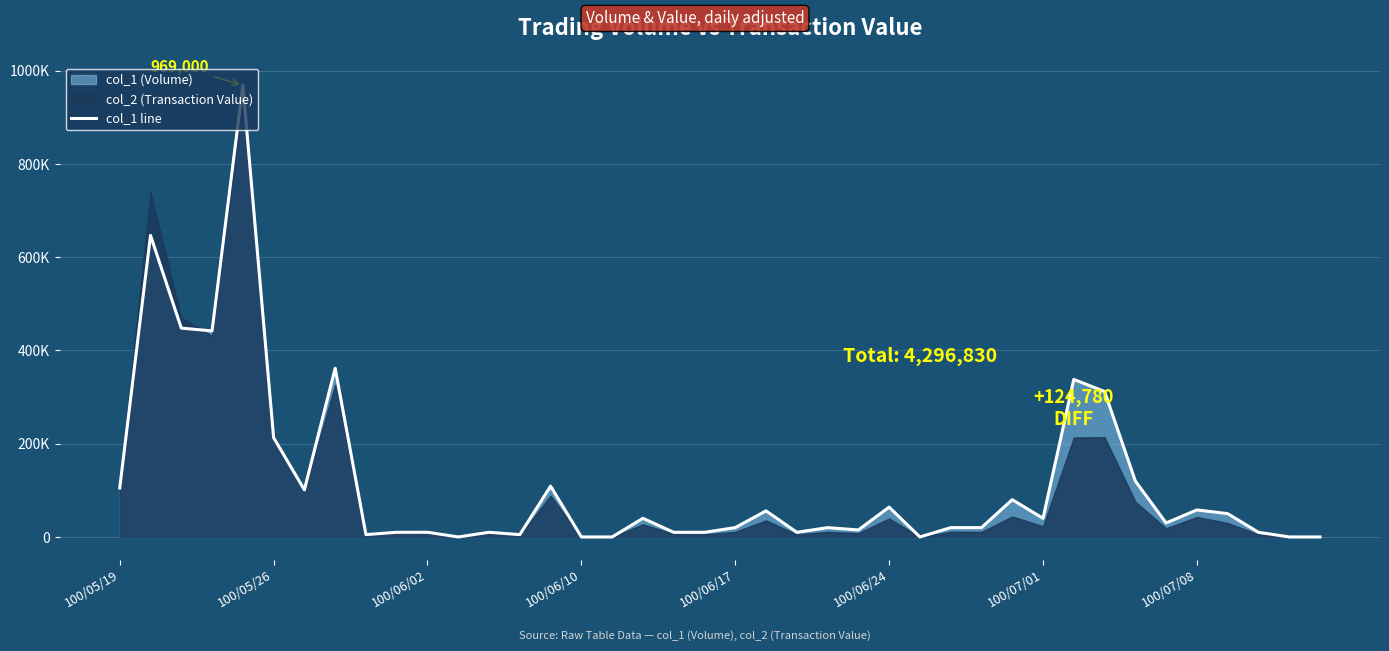

Reading left to right, list all the values displayed in this chart.

105000	647000	448000	442000	969000	213000	101000	362000	5000	10000	10000	0	10000	5000	109000	0	0	40000	10000	10000	20000	56000	10000	20000	15000	64000	0	20000	20000	80000	40000	338000	312000	120000	30000	58000	50000	10000	0	0